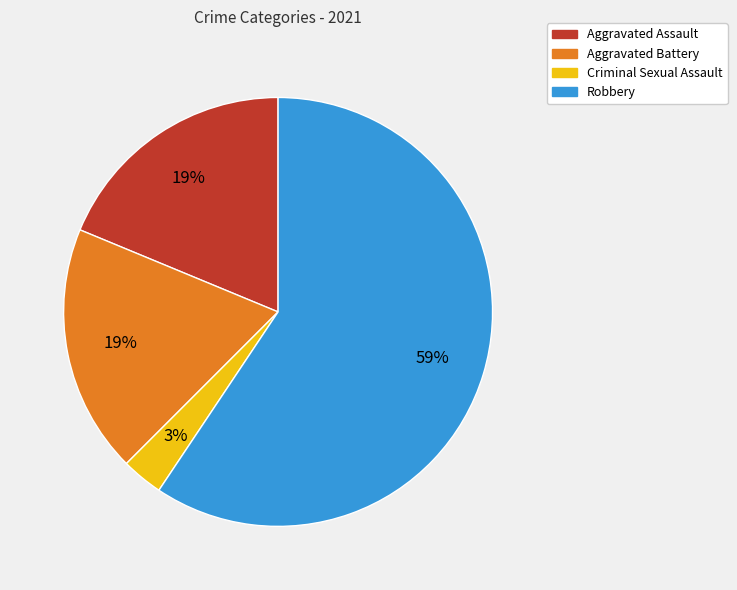

To the nearest percent, what is the difference between the largest and smallest slice percentages?

56%